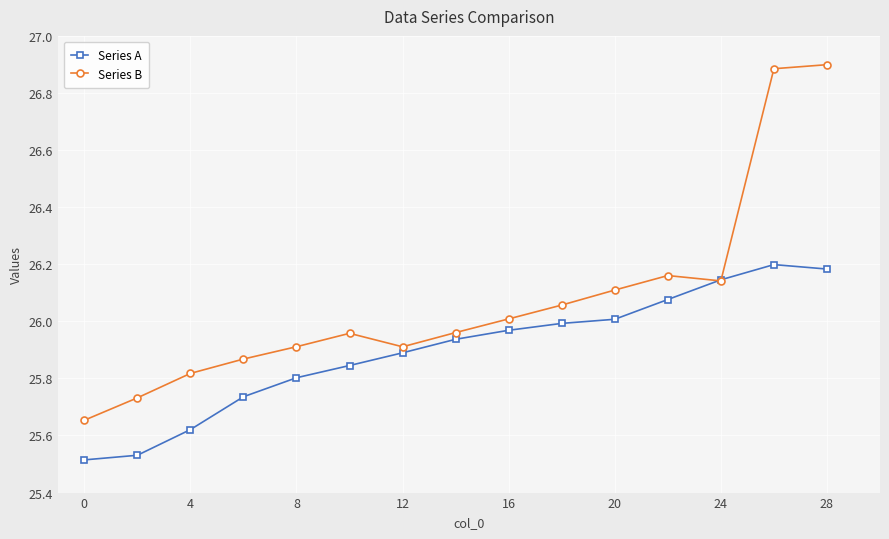

Does the chart have visible grid lines?

Yes